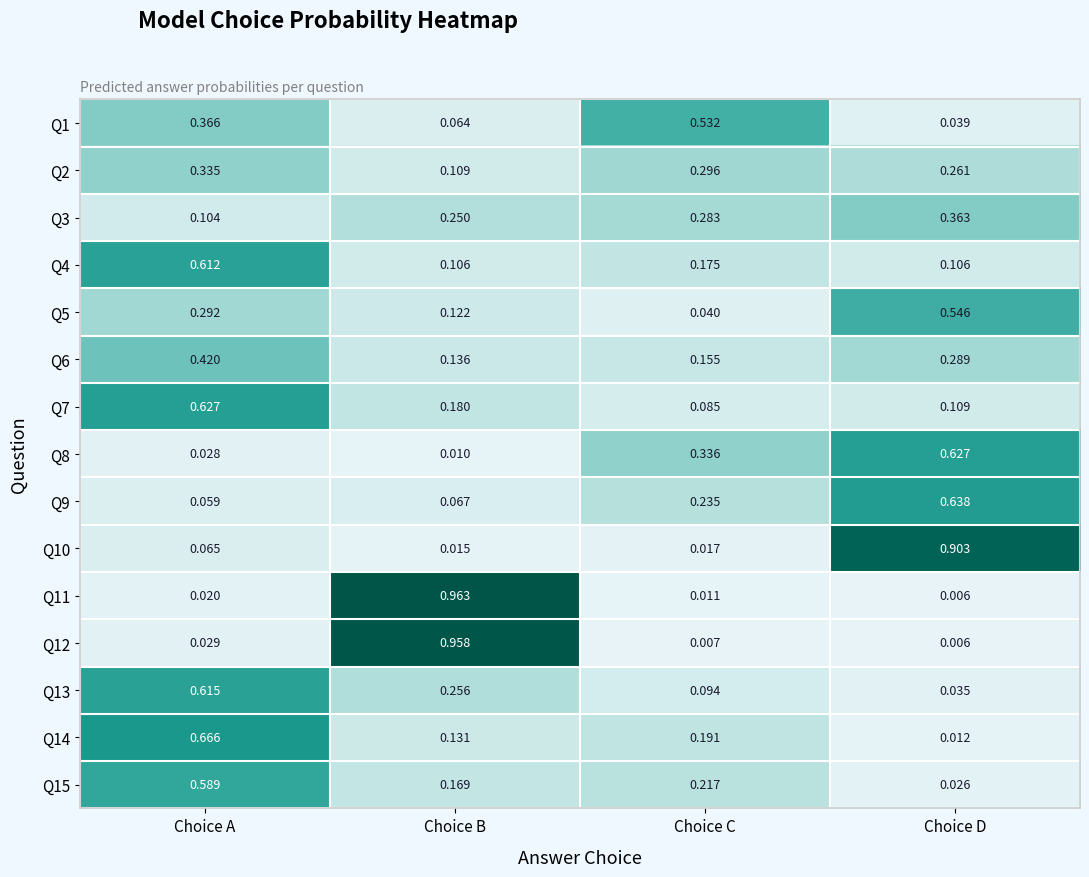

At which label is Q10 closest to 0?

Choice B